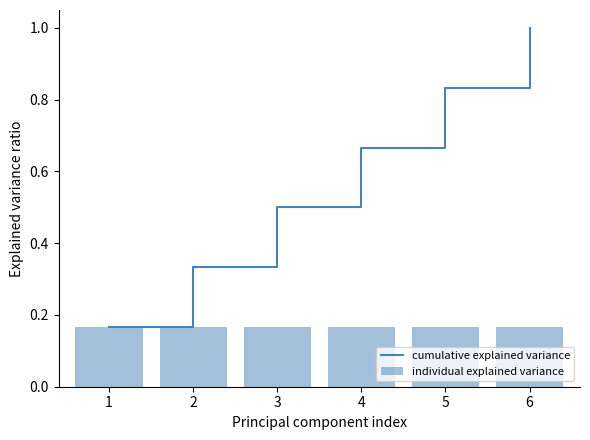

What is the sum of the cumulative explained variance values at 4 and 6?

1.7